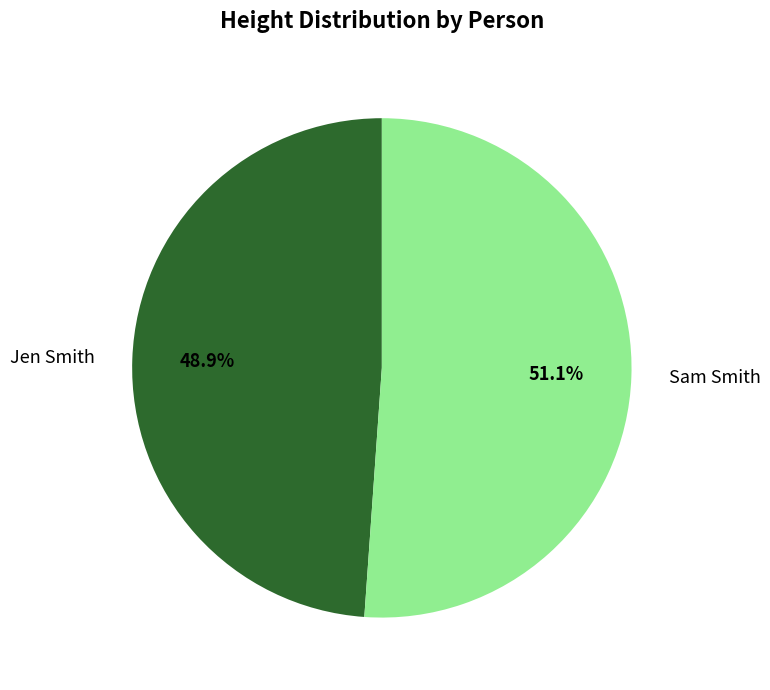

To the nearest percent, what percentage of the pie is Jen Smith?

49%